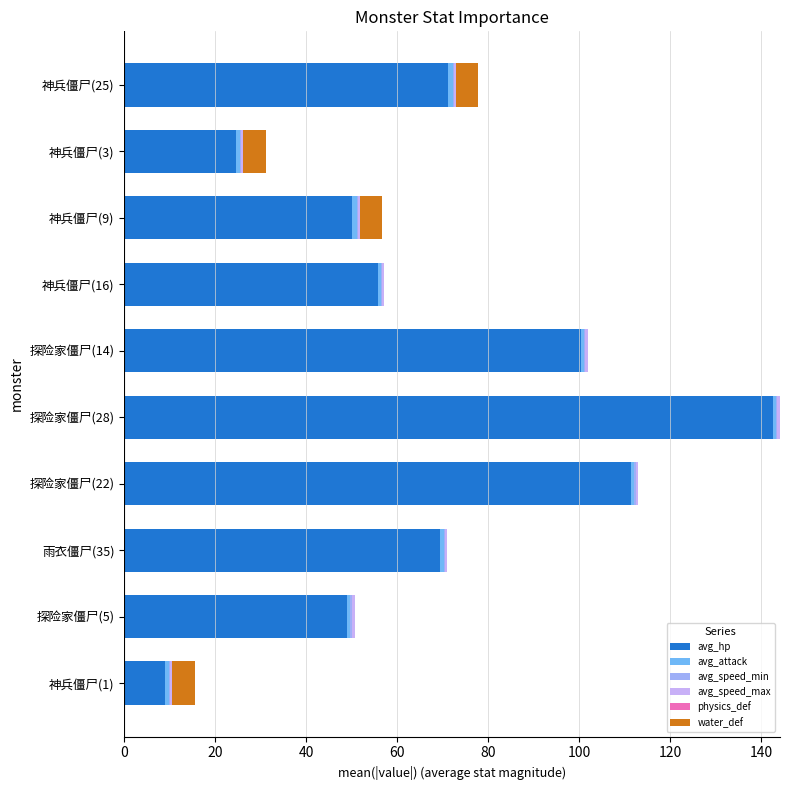

What is the sum of all avg_hp values?

683.2